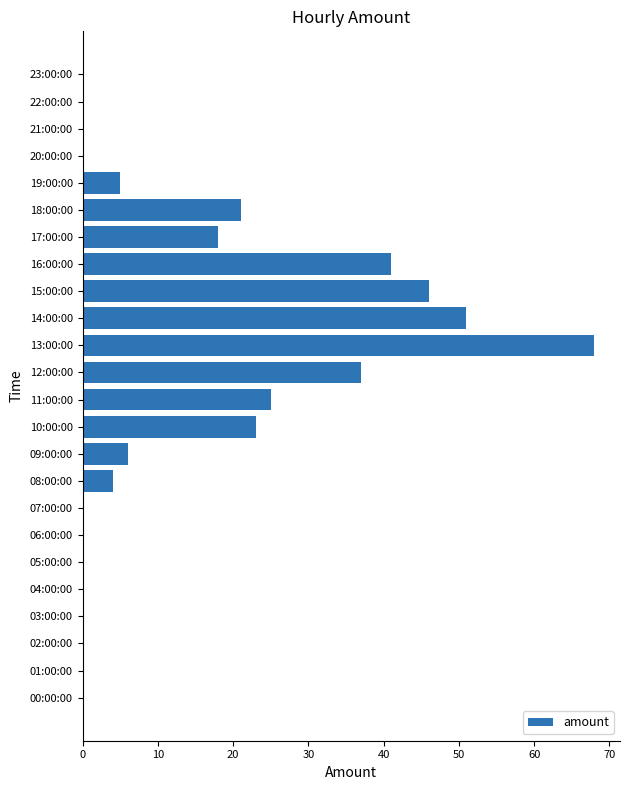

What is the sum of all values?

345